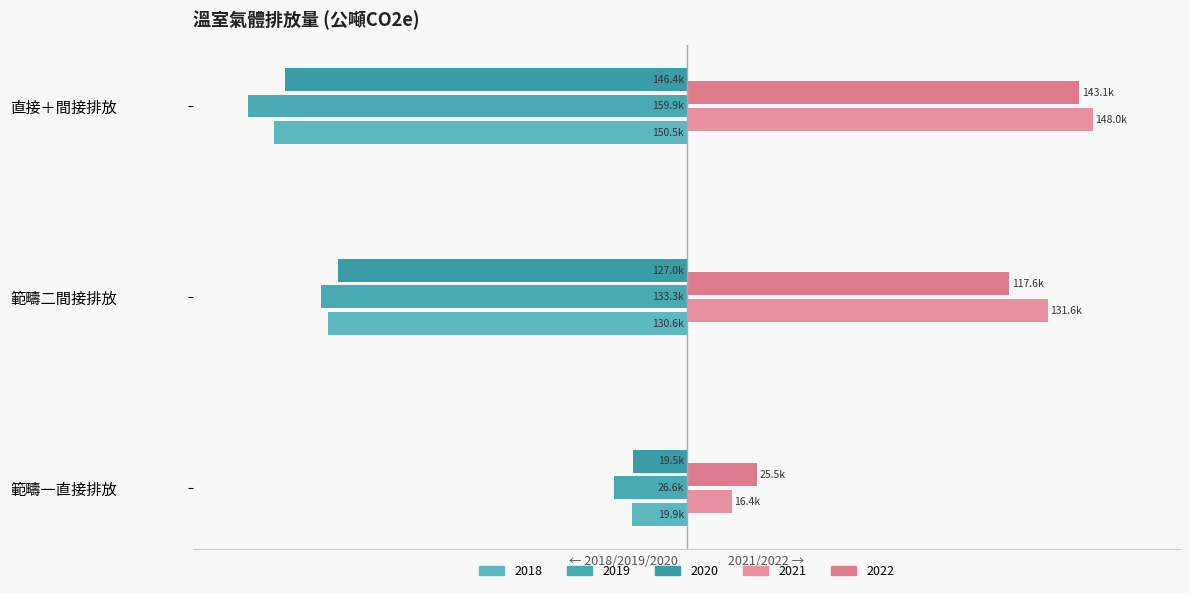

What is the difference between the 2022 values at 範疇二間接排放 and 直接＋間接排放?

12.8